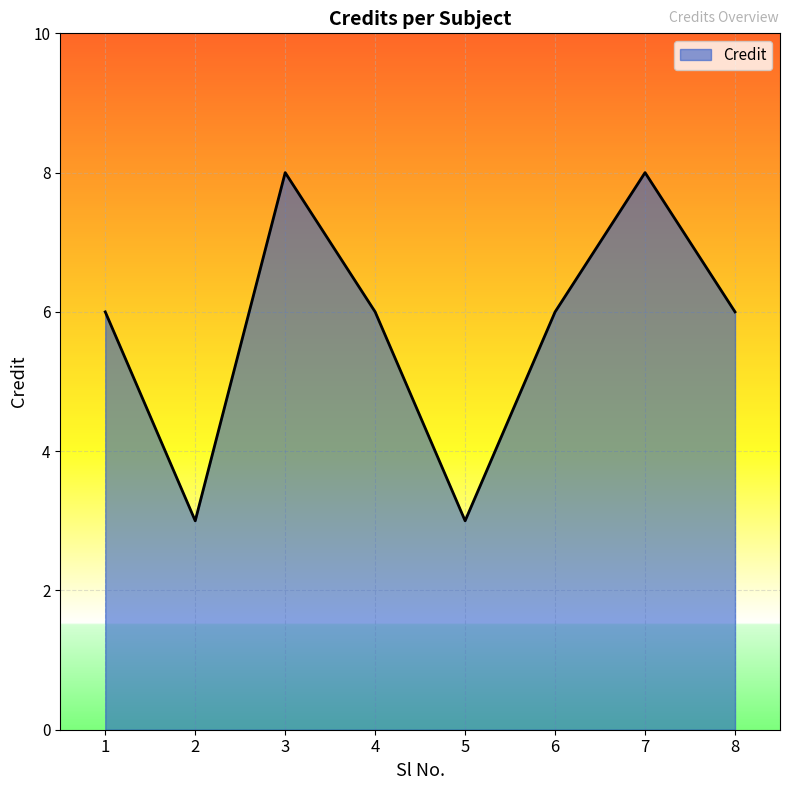

What is the smallest value displayed?

3